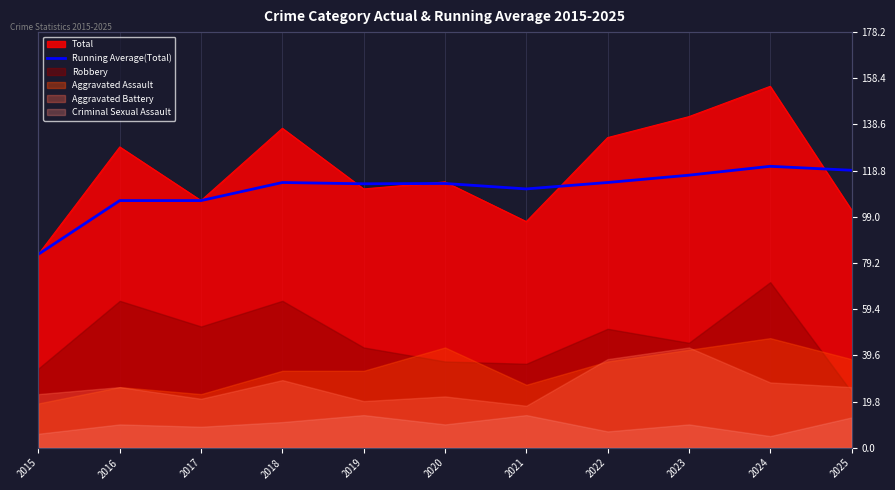

The chart shows a value of 113.3 at 2020. True or false?

True